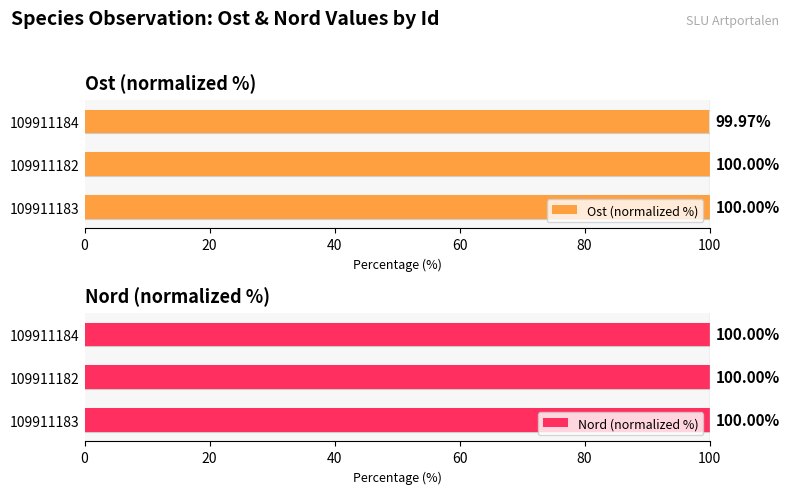

How many series are shown in this chart?

2